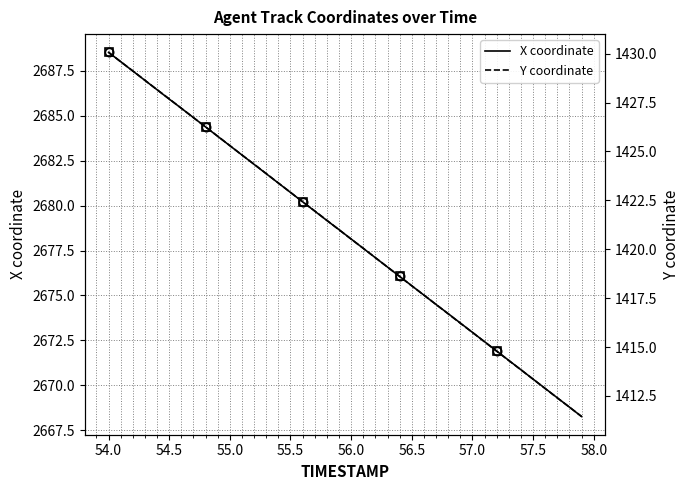

At which label does X coordinate reach its peak?

54.0